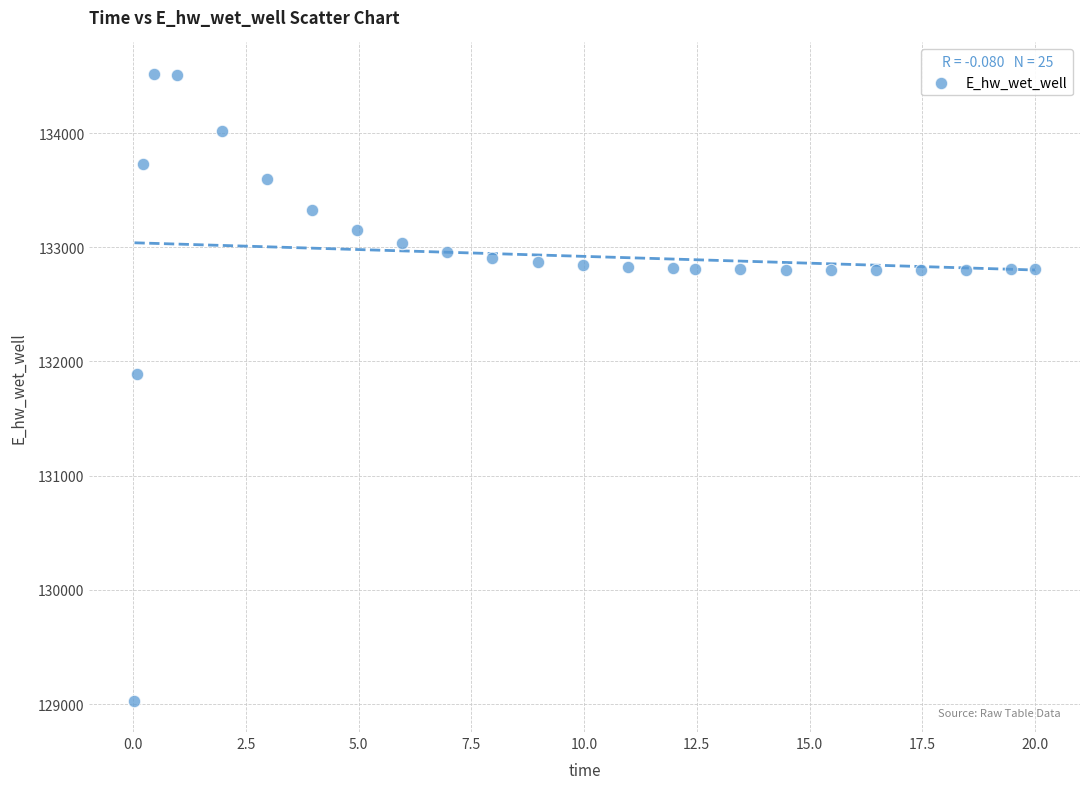

What is the range of Y values (max minus min)?

5489.2